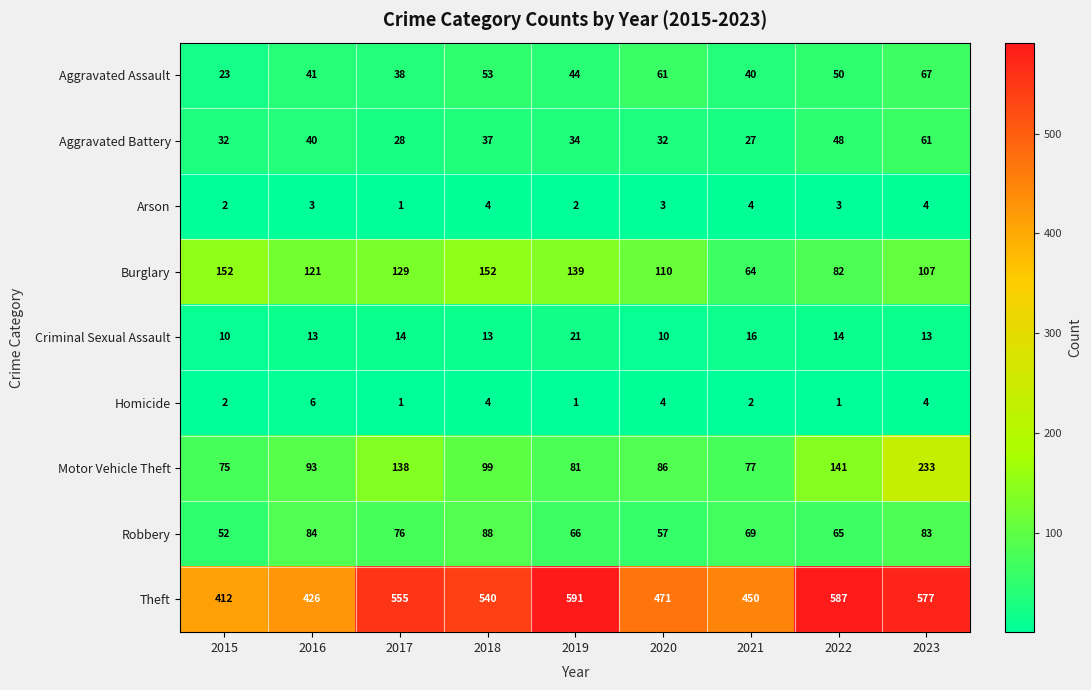

The Robbery series shows 88 at 2018. True or false?

True